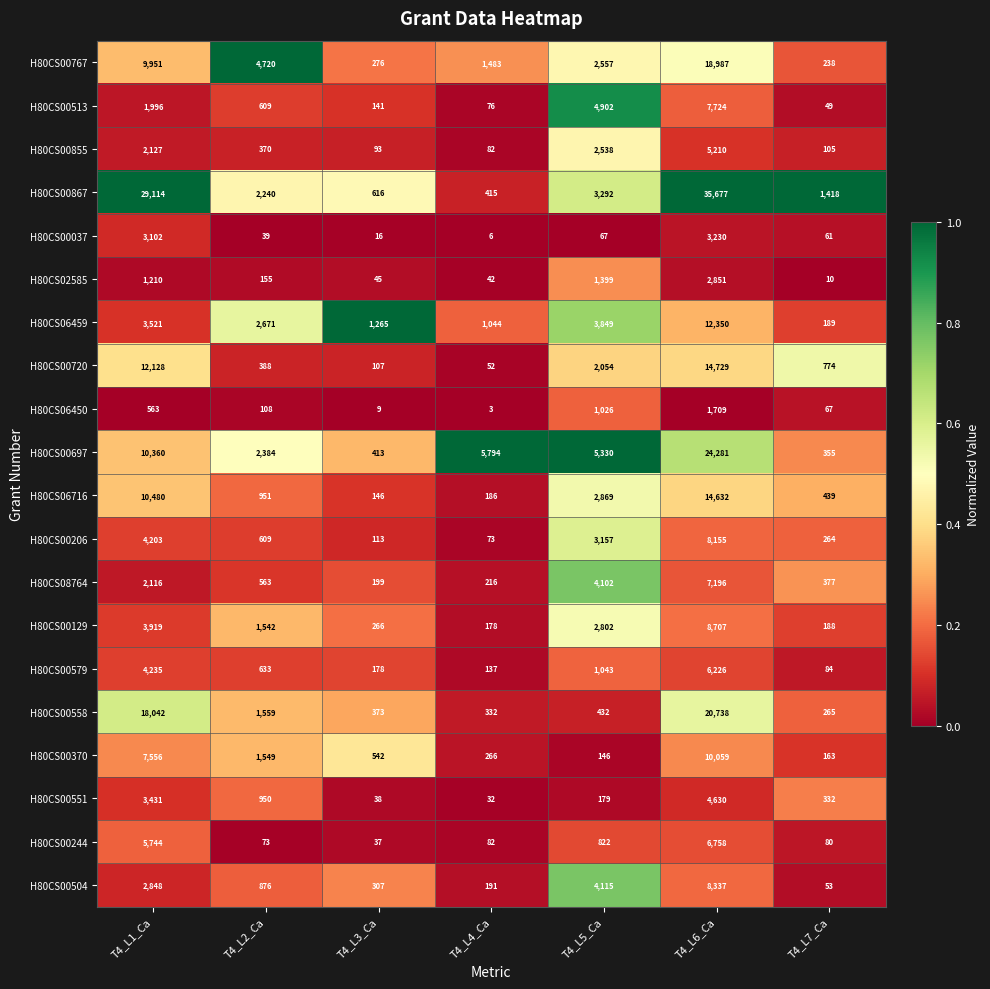

The H80CS00037 series shows 983 at T4_L6_Ca. True or false?

False